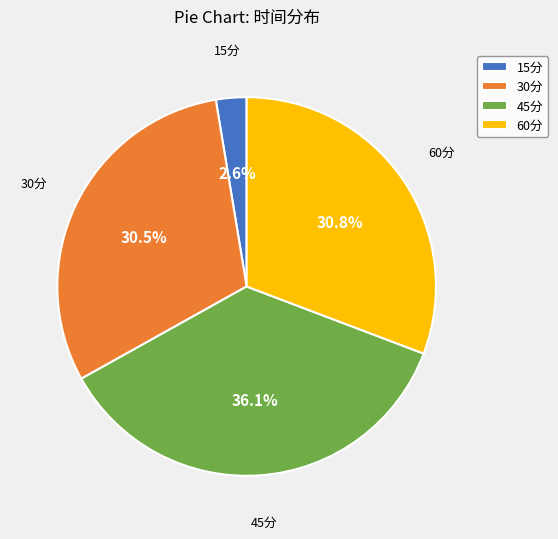

Do 30分 and 45分 together represent more than half of the pie?

Yes